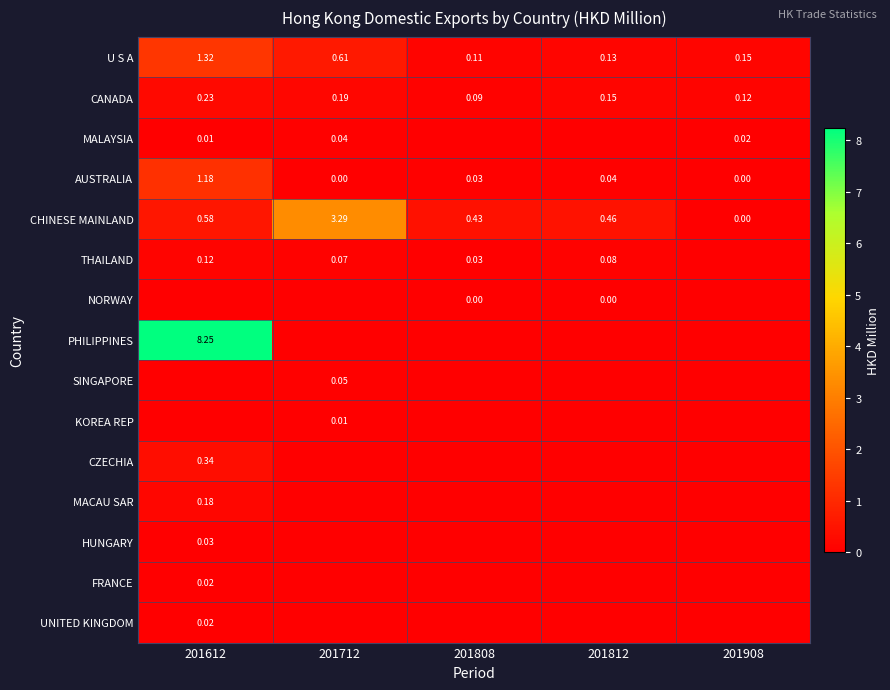

At which category is the sum across all series the highest?

201612